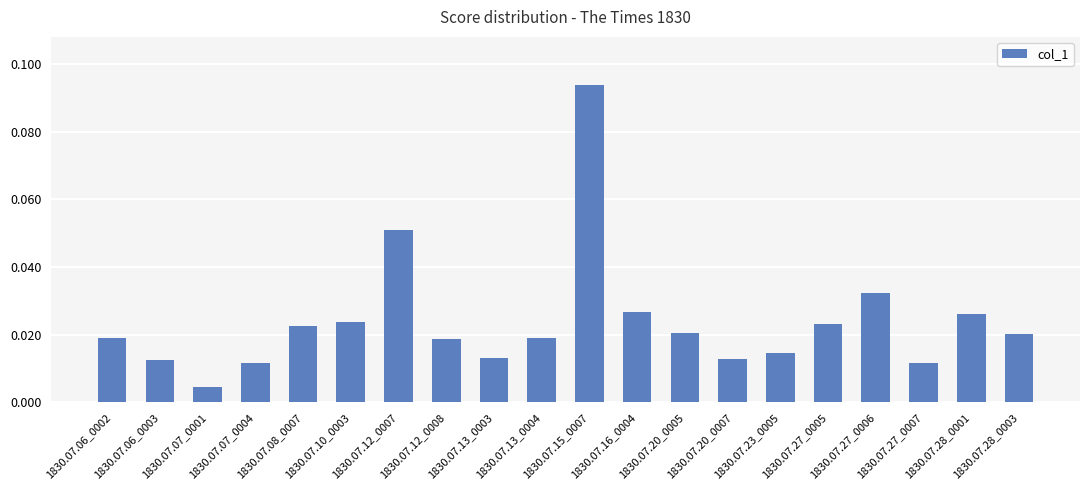

Between 1830.07.20_0007 and 1830.07.23_0005, which is larger?

1830.07.23_0005